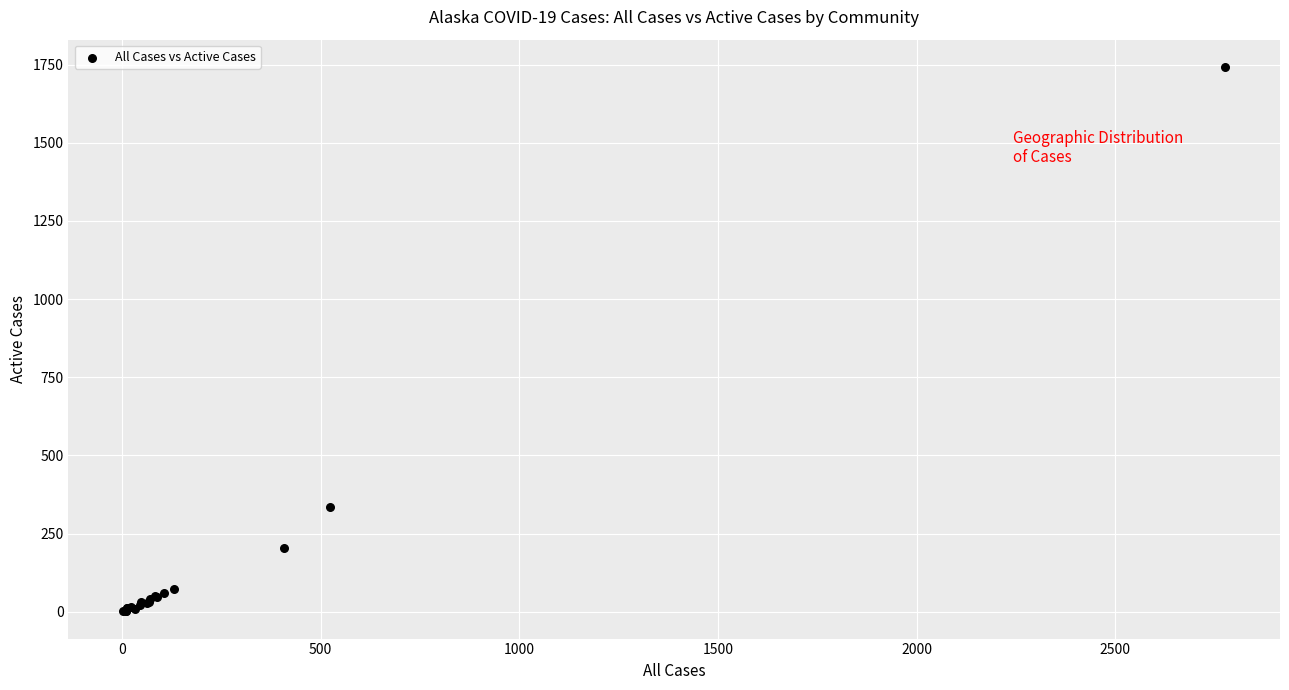

What Y value in the scatter plot is closest to 872?

334